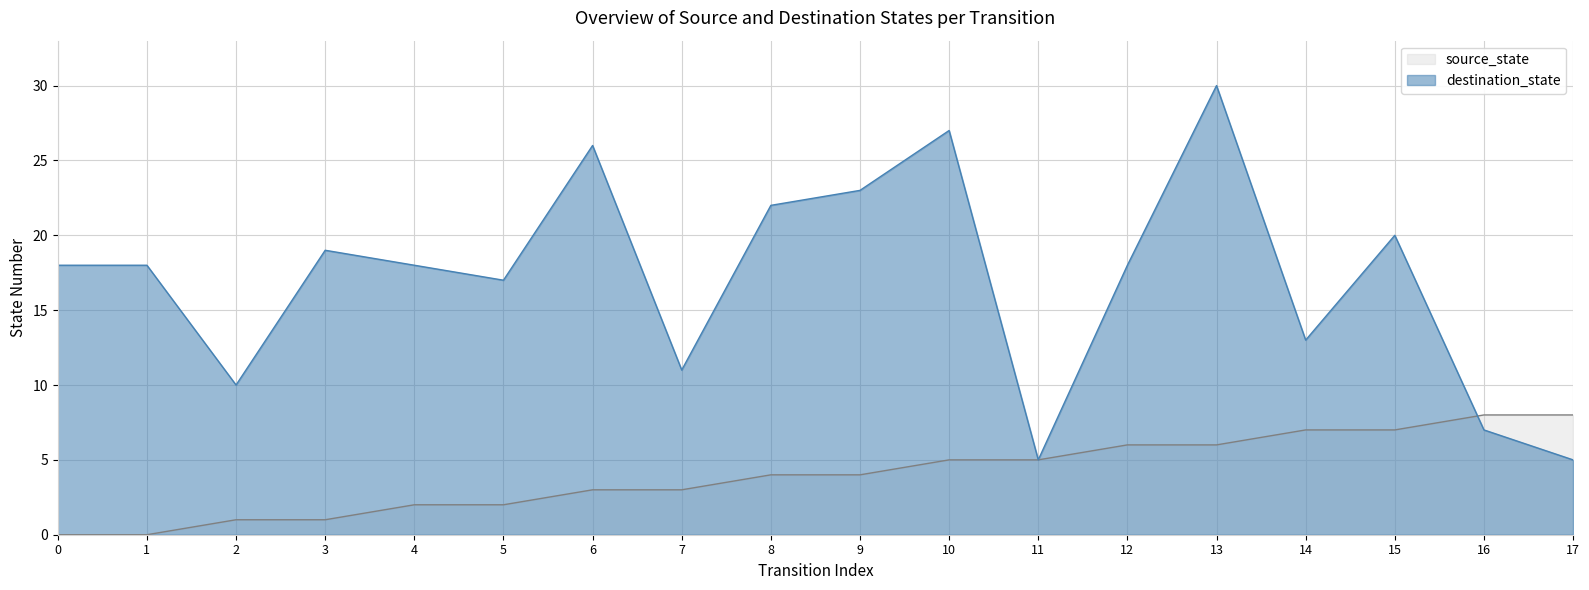

What is the lowest value of the destination_state series?

5